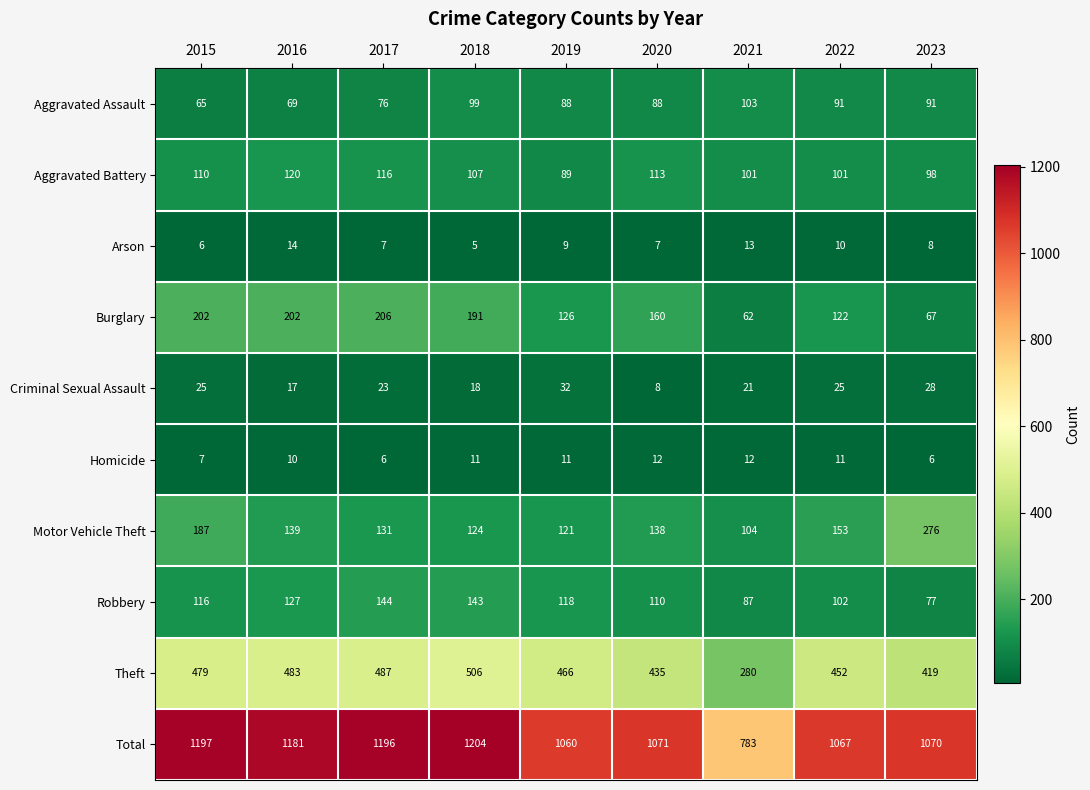

Is it true that Homicide equals 4 at 2020?

False